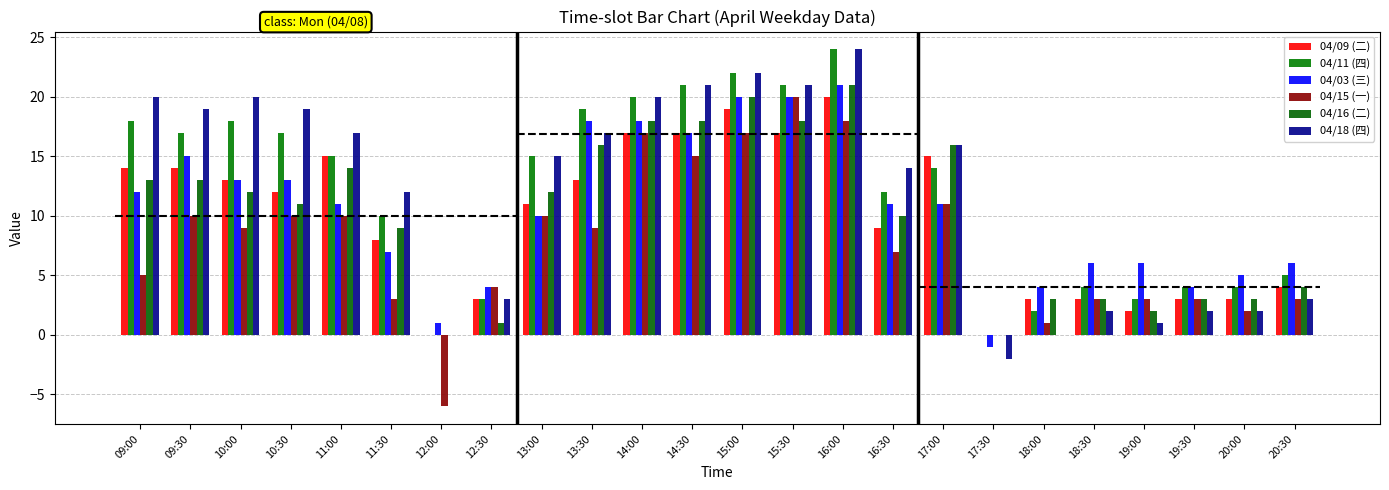

How many series are shown in this chart?

6